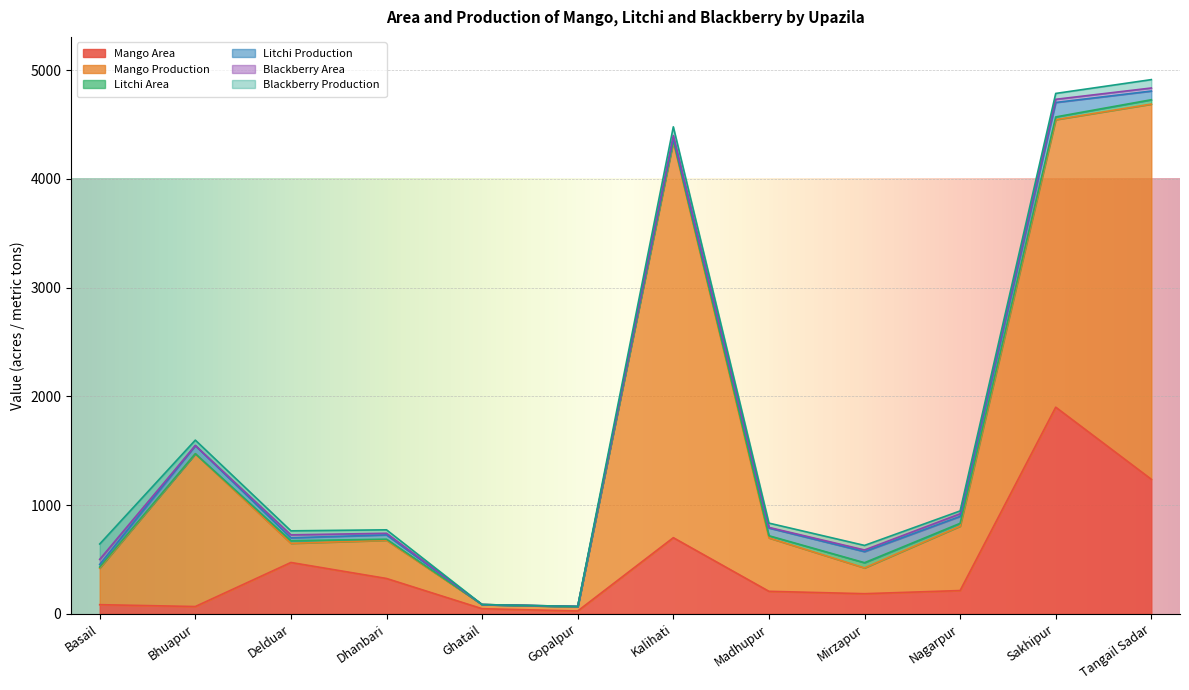

What is the approximate value of Litchi Area at Mirzapur?

48.0